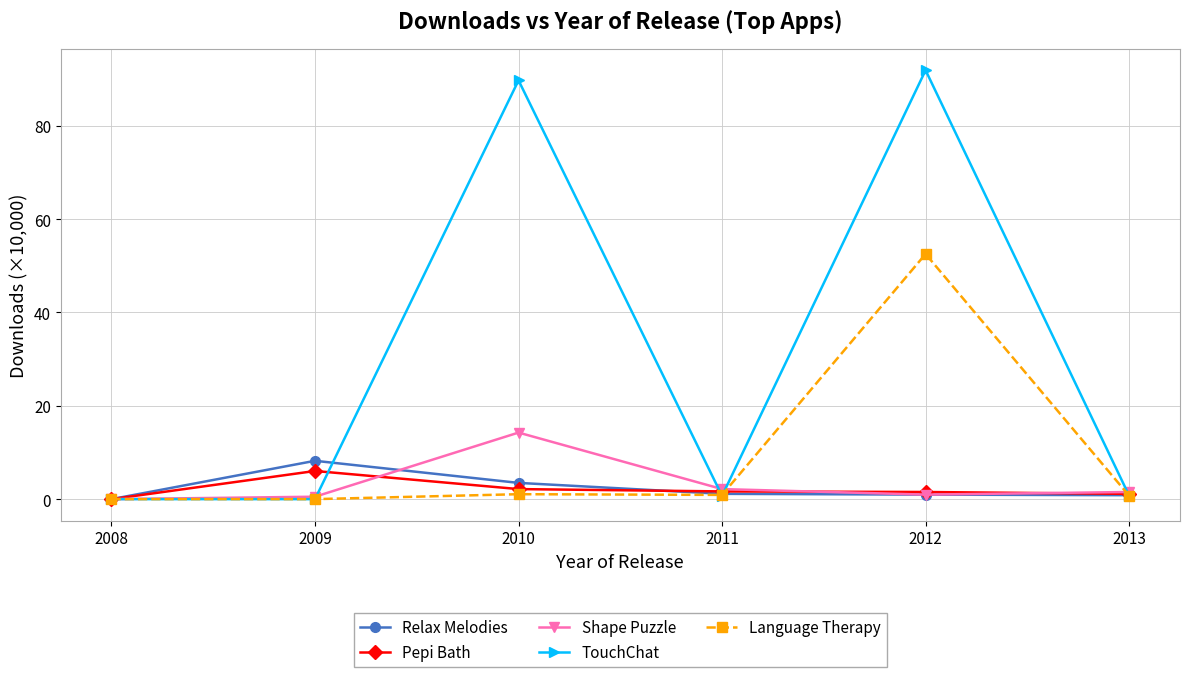

True or false: Shape Puzzle and TouchChat cross at least once.

True